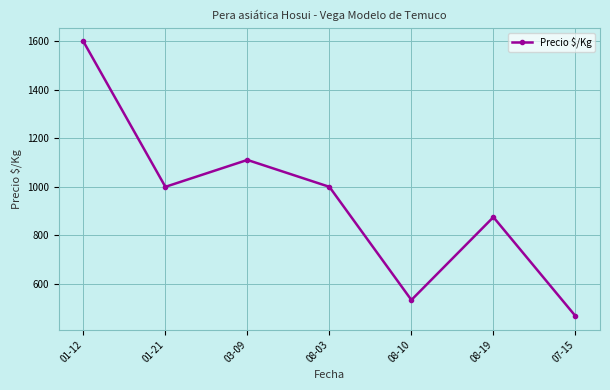

What is the difference between the maximum and minimum values?

1133